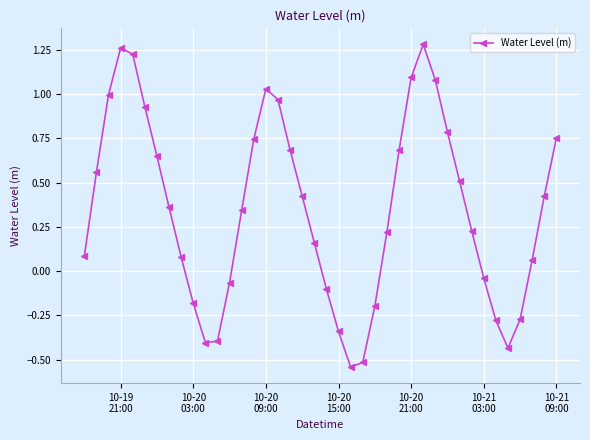

What is the sum of all values?

13.9